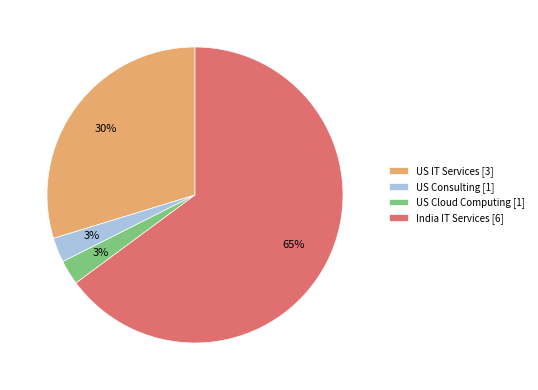

How many slices are in this pie chart?

4